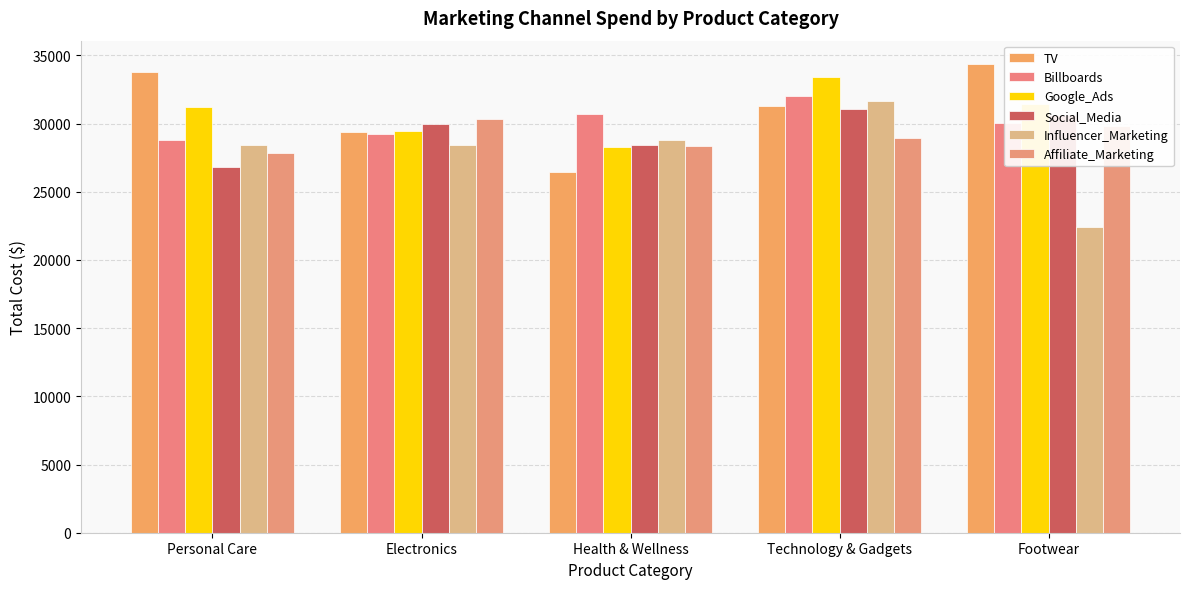

What is the average value of the Affiliate_Marketing series?

29065.8